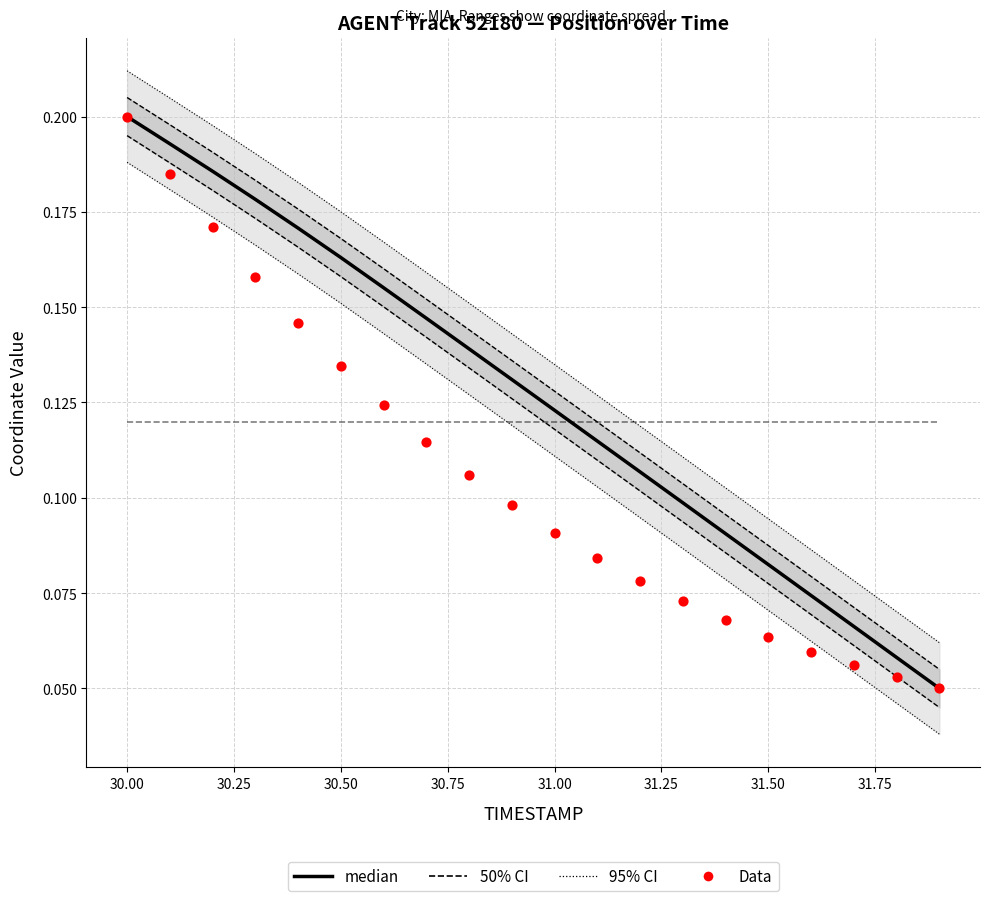

At how many categories does at least one series exceed 0?

20